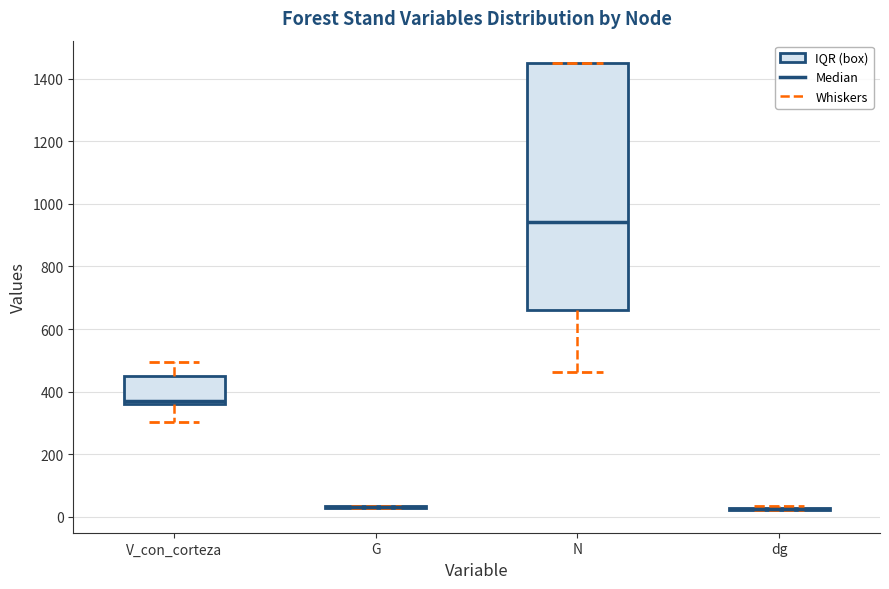

Comparing the boxes themselves (not the whiskers), which one is the tallest?

N